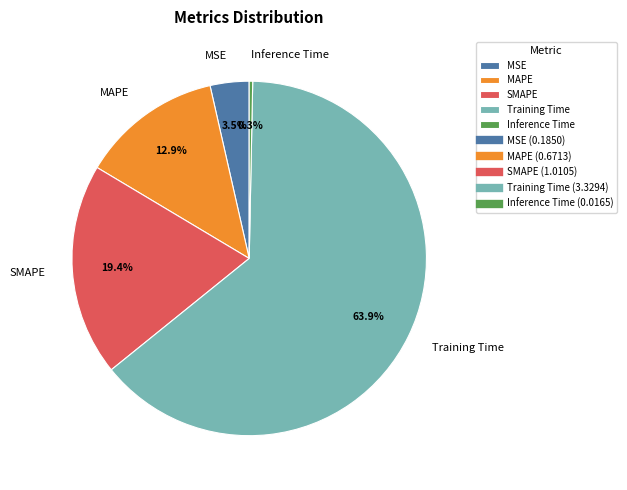

Rank the categories by value from highest to lowest.

Training Time, SMAPE, MAPE, MSE, Inference Time